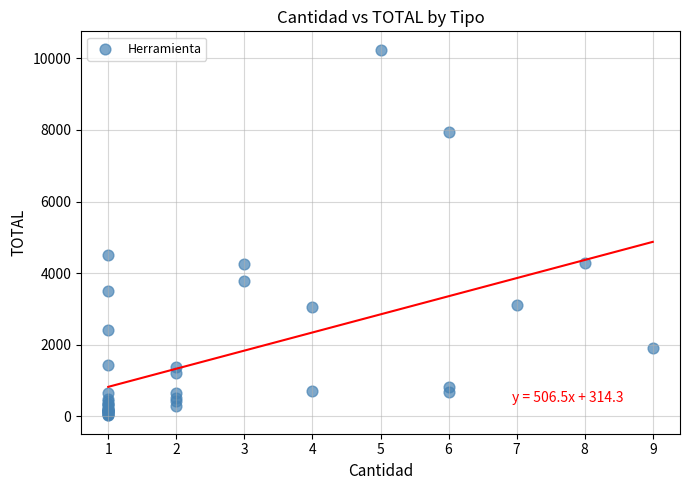

What Y value in the scatter plot is closest to 5133?

4511.0